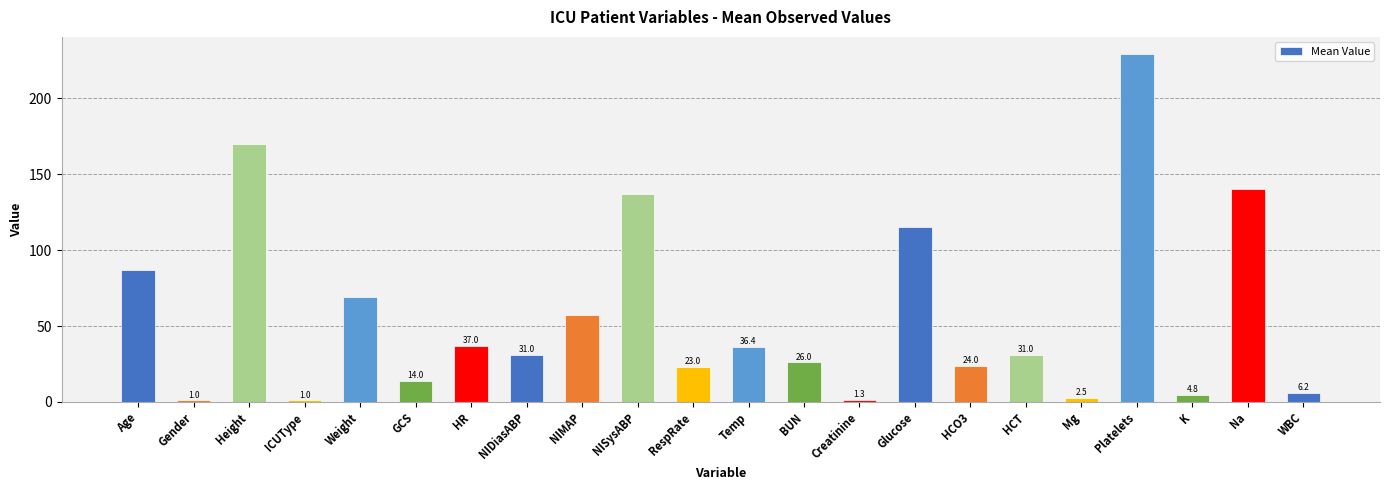

Where does the data first go above 31?

Age